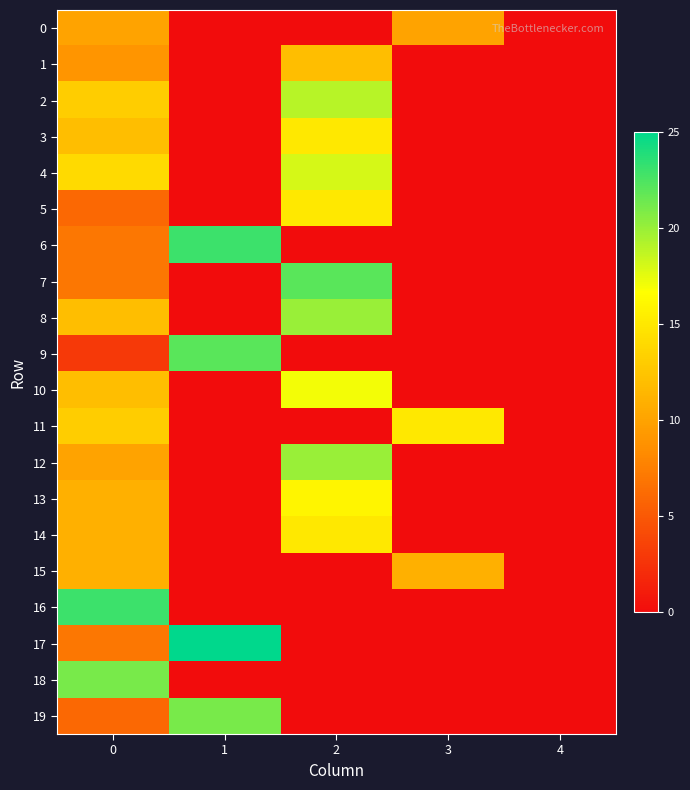

Which has a higher value, 2 or 1?

2